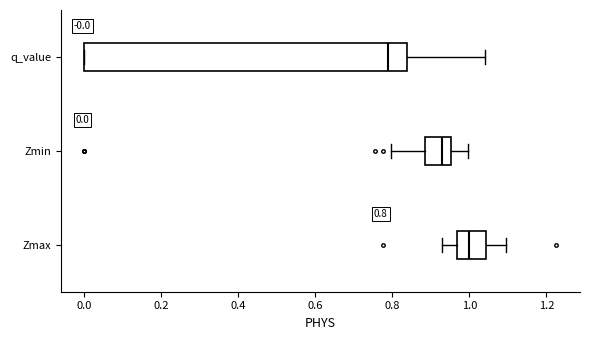

Which box has the furthest to the right median line?

Zmax